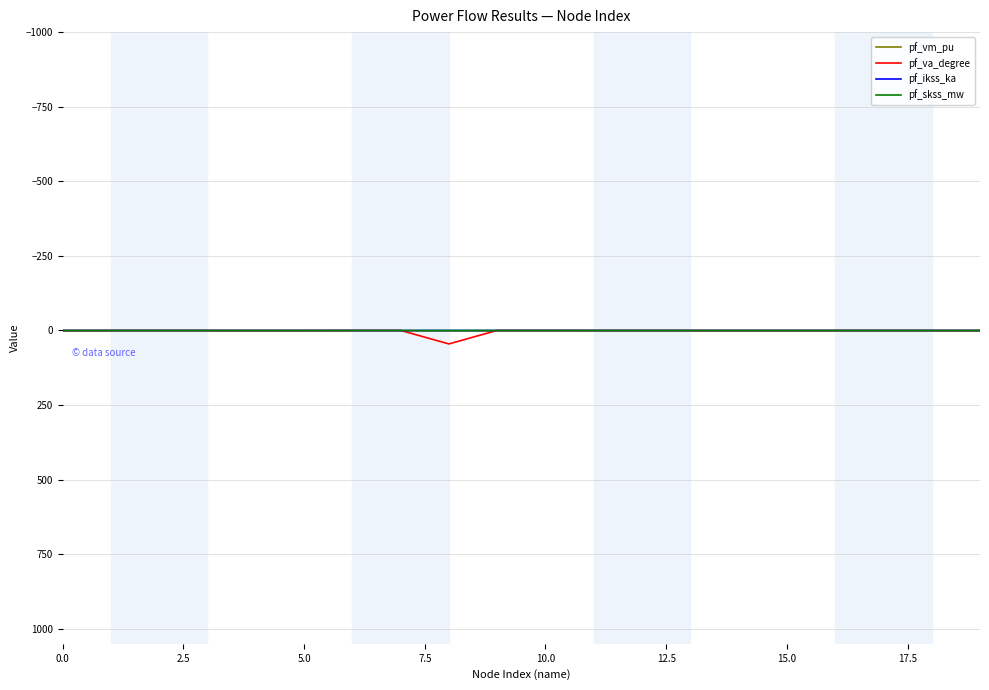

What is the greatest value displayed?

45.0